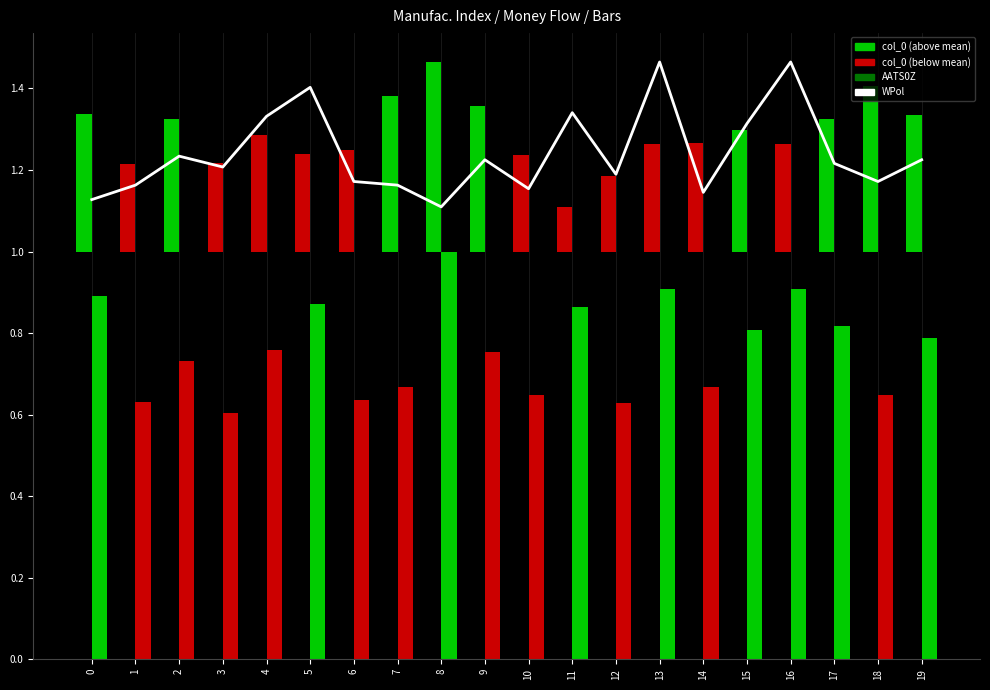

Approximately how many times larger is the value at 0 compared to 15?

0.9